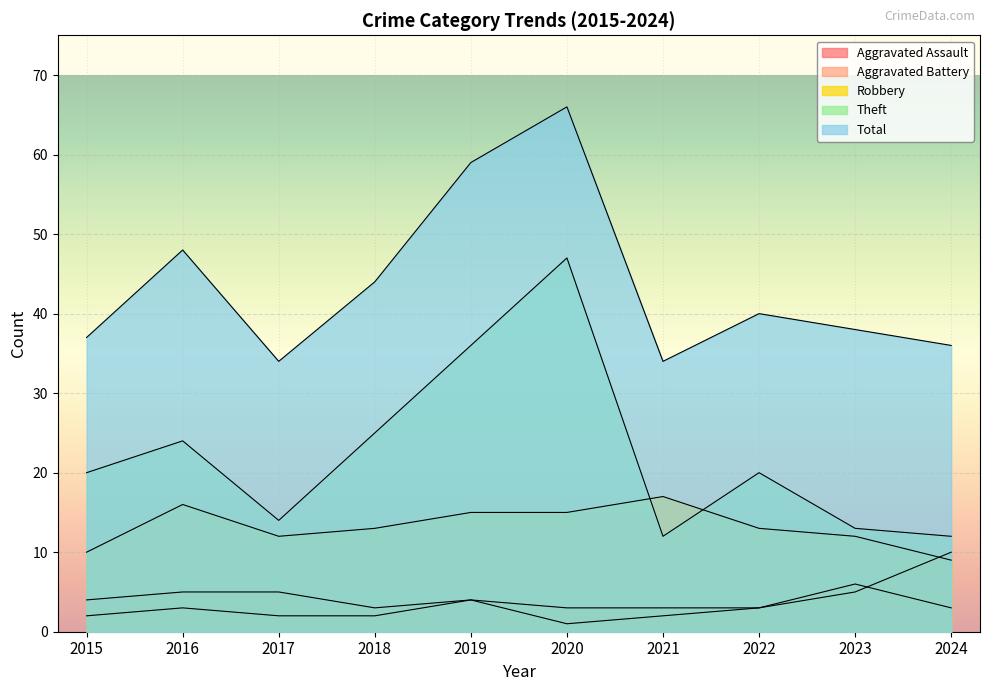

Which series has the largest total across all categories?

Total